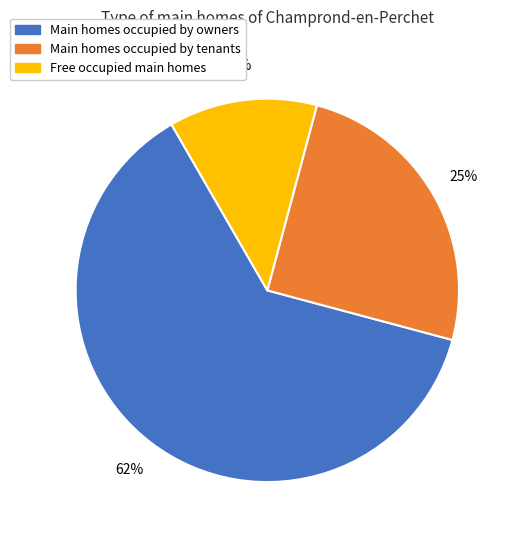

Does Main homes occupied by tenants represent more than half of the total?

No